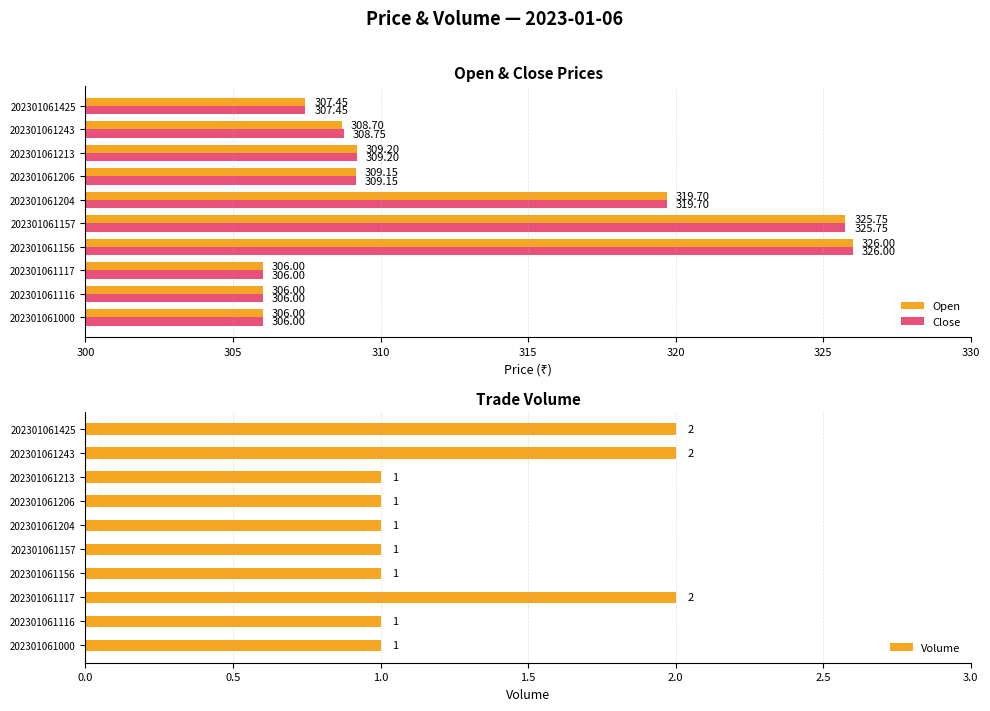

What is the difference between the maximum and minimum values in the Open series?

20.0